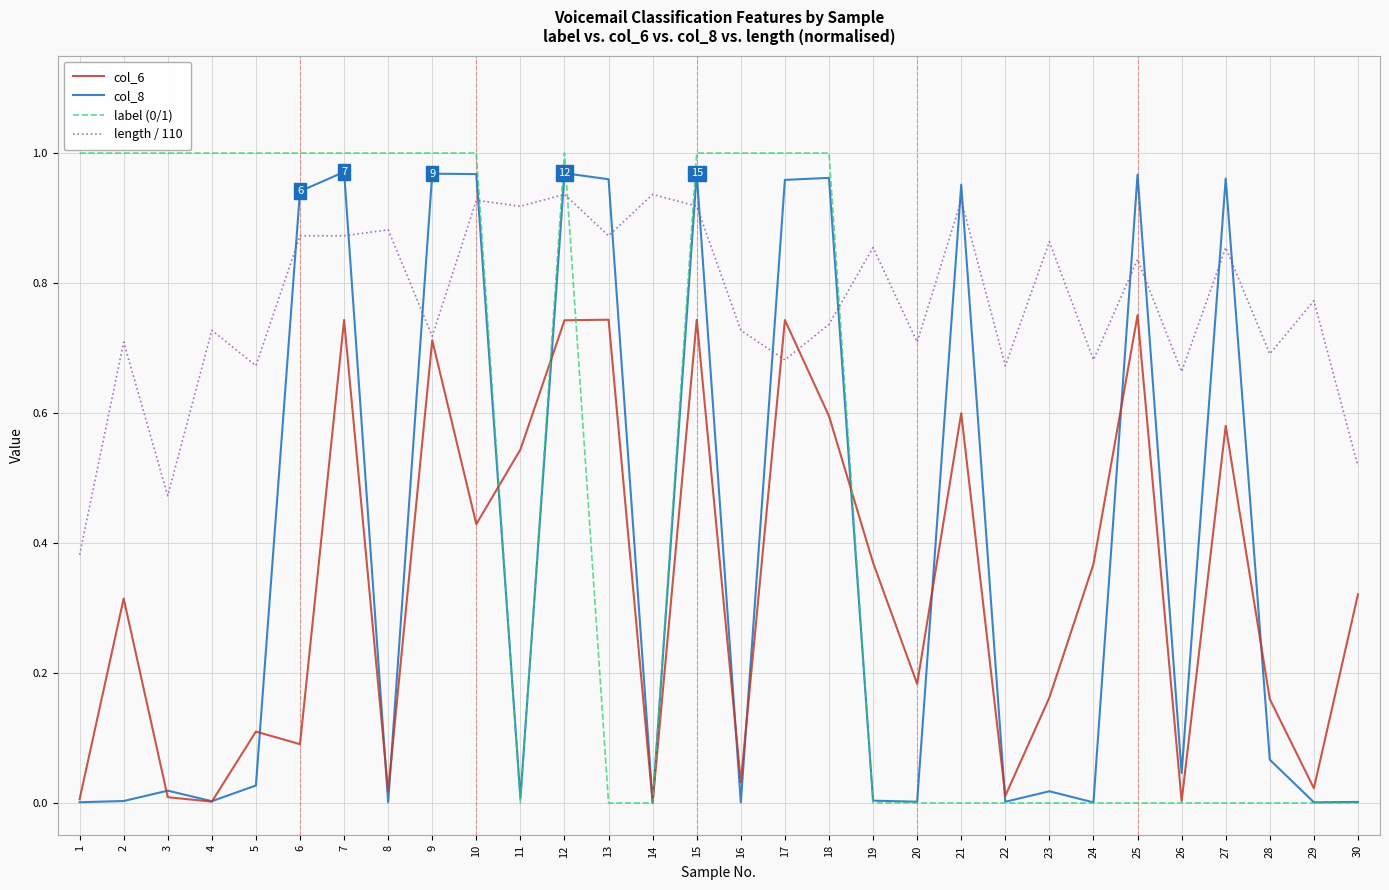

Which category has the lowest value in the length / 110 series?

1